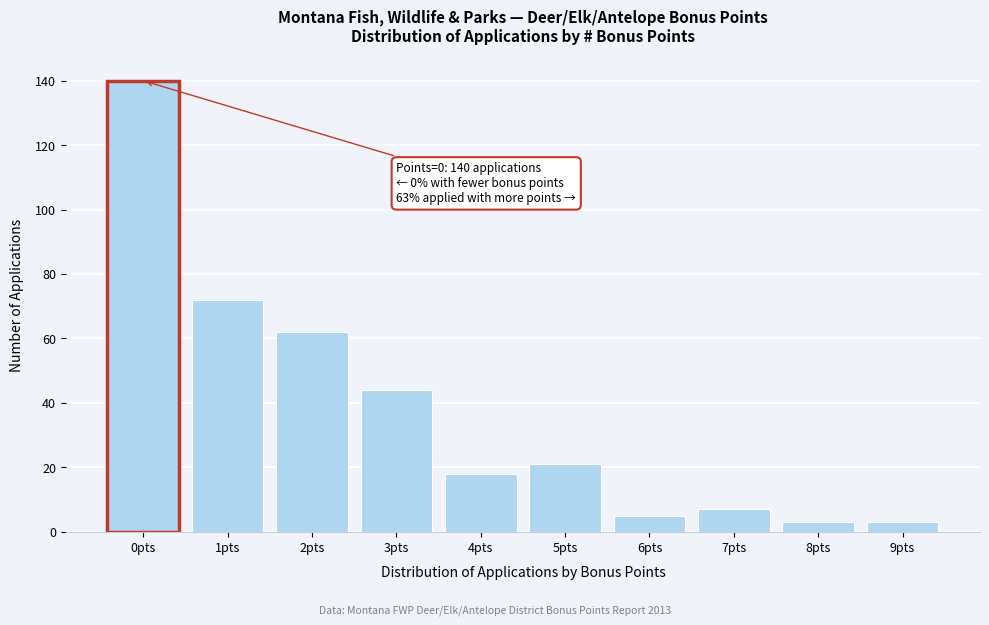

Reading left to right, extract all data points from this chart.

140	72	62	44	18	21	5	7	3	3